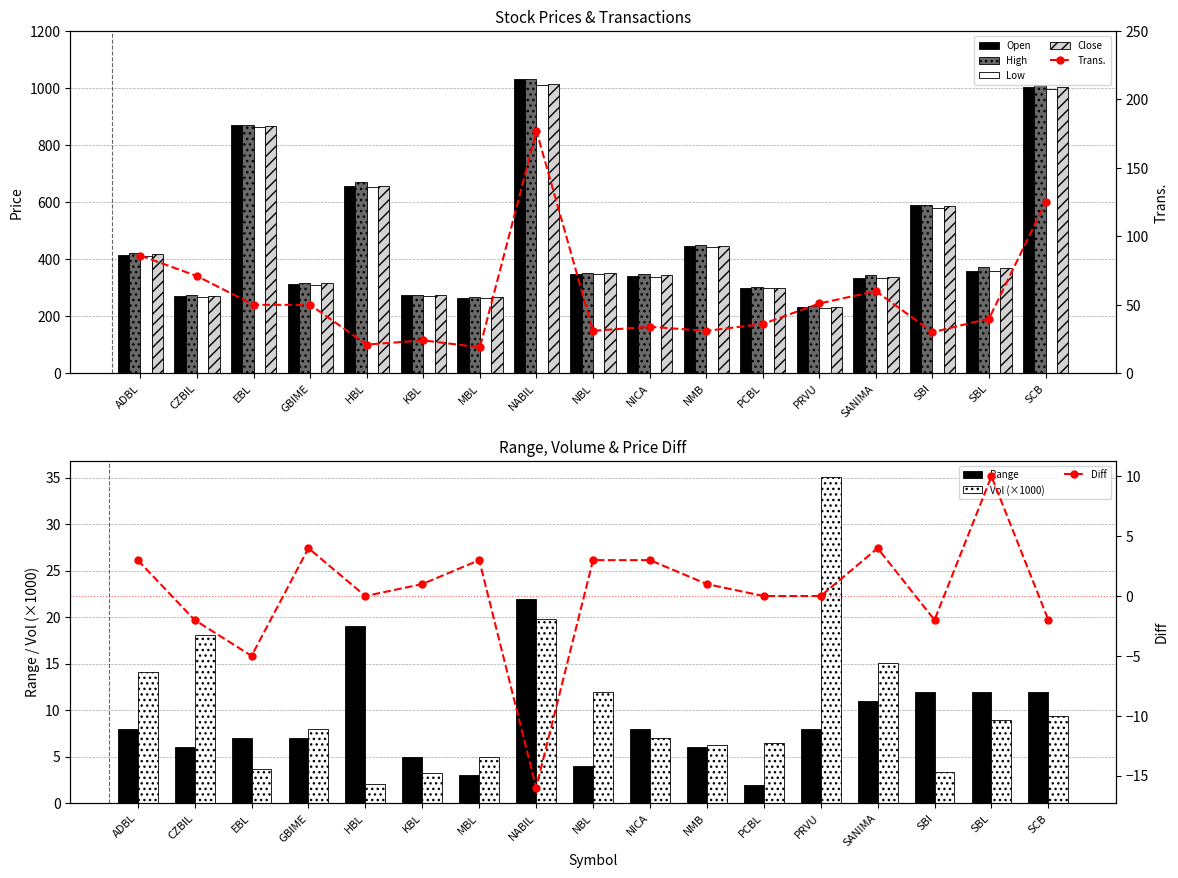

Is it true that Close equals 276 at KBL?

True